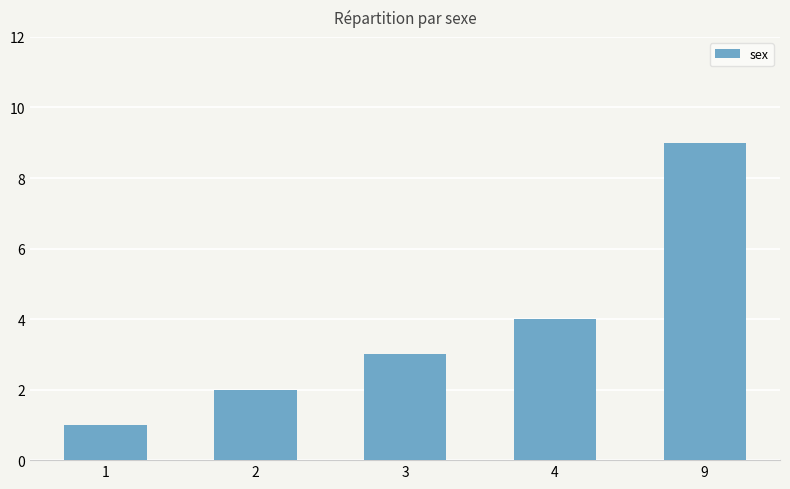

Reading left to right, what are all the values shown in this chart?

1	2	3	4	9